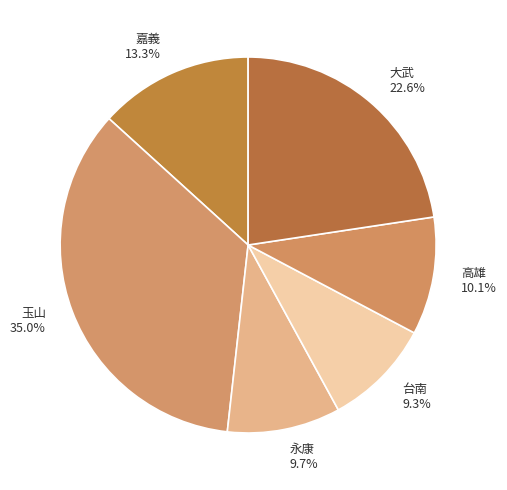

True or false: 大武 accounts for 16% of the total.

False